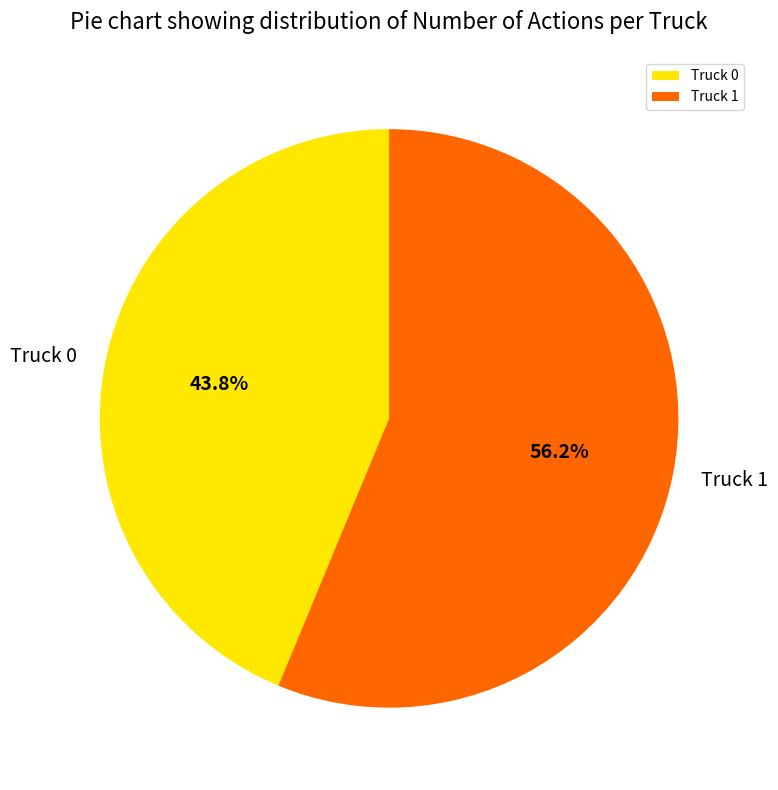

Combined, what portion of the pie is Truck 1 and Truck 0?

100.0%